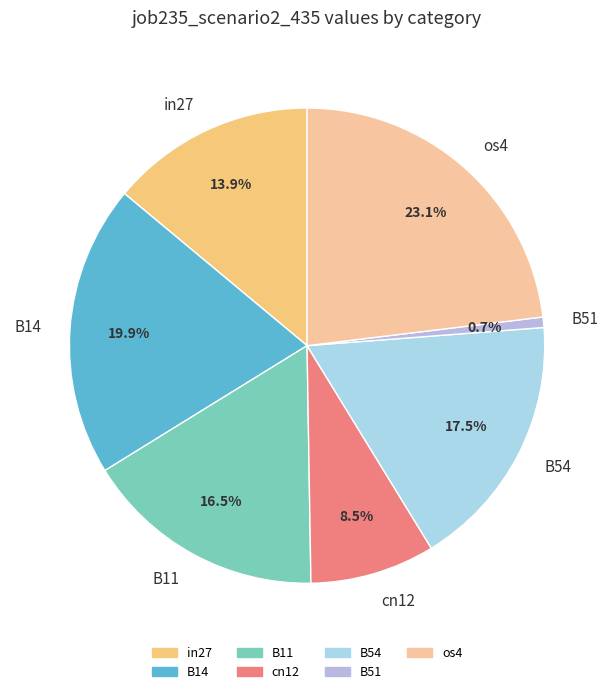

The cn12 slice represents 1% of the pie. True or false?

False